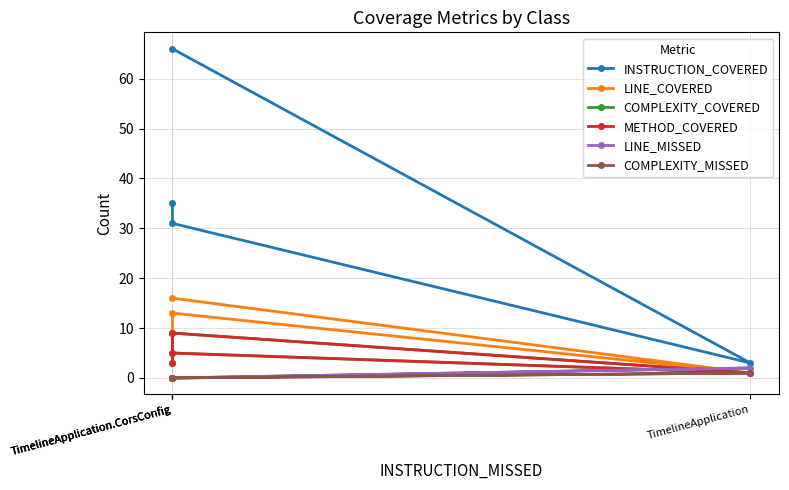

Rank the series at TimelineApplication.CorsConfig from lowest to highest value.

LINE_MISSED, COMPLEXITY_MISSED, COMPLEXITY_COVERED, METHOD_COVERED, LINE_COVERED, INSTRUCTION_COVERED